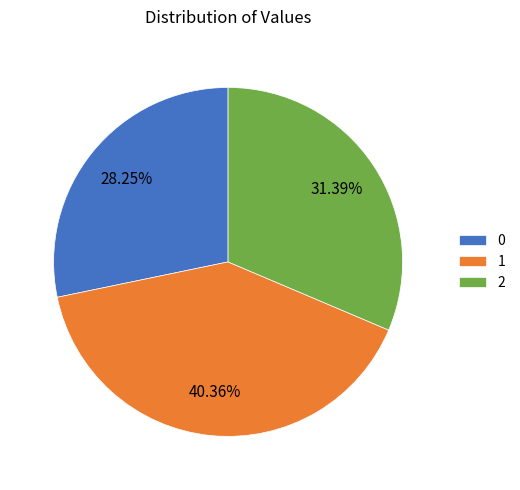

To the nearest percent, what percentage of the pie is 1?

40%